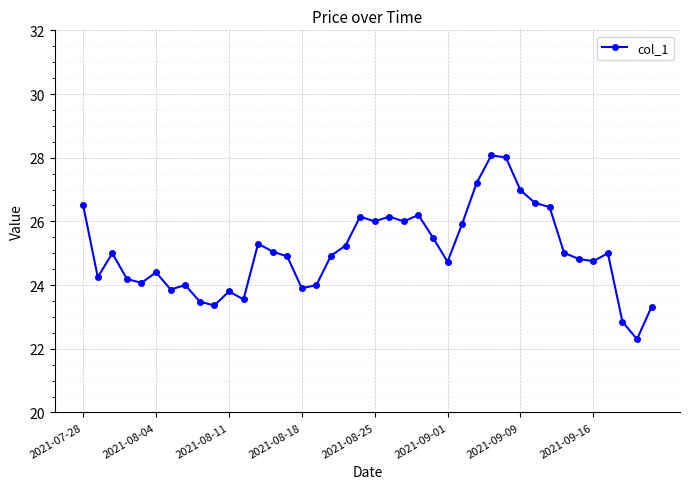

What is the maximum value shown in the chart?

28.1